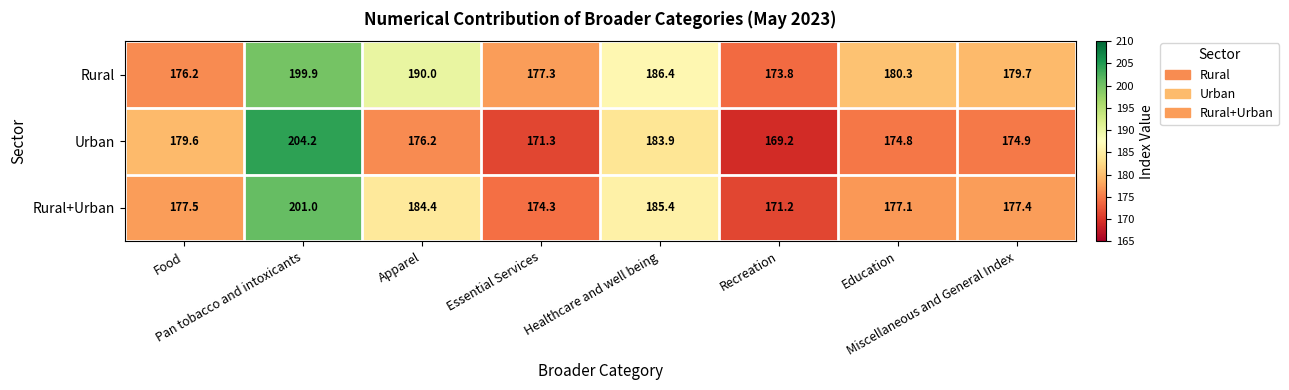

Rank the series at Healthcare and well being from highest to lowest value.

Rural, Rural+Urban, Urban